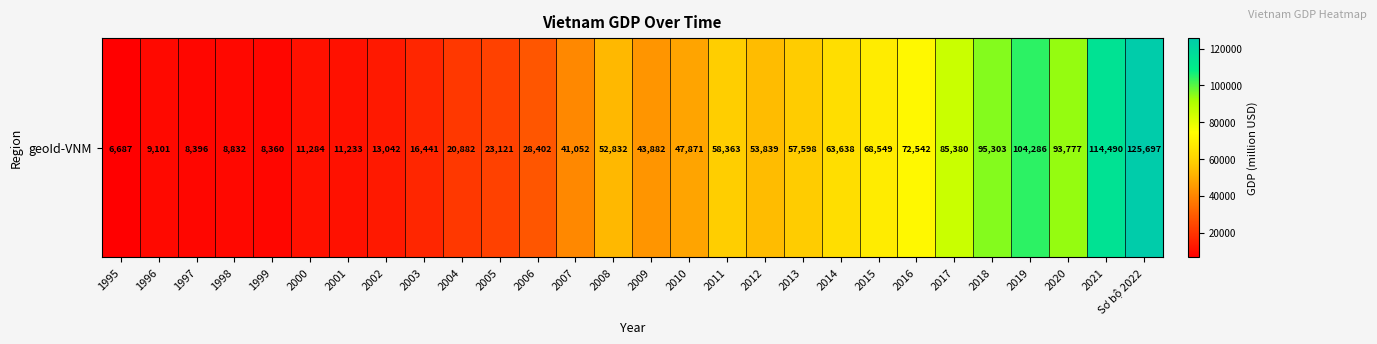

What is the smallest value displayed?

6687.3